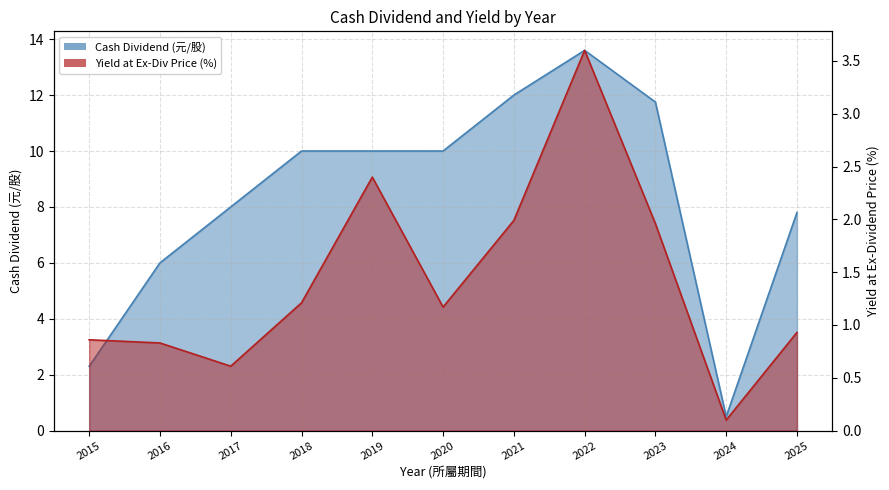

Which series has the widest spread of values?

Cash Dividend (元/股)